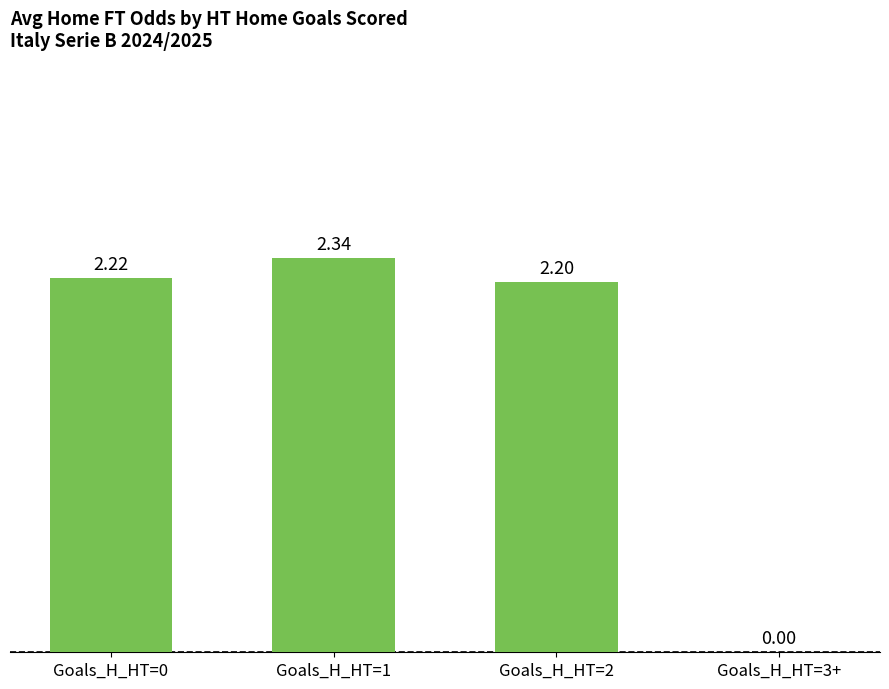

What is the sum of all values?

6.8